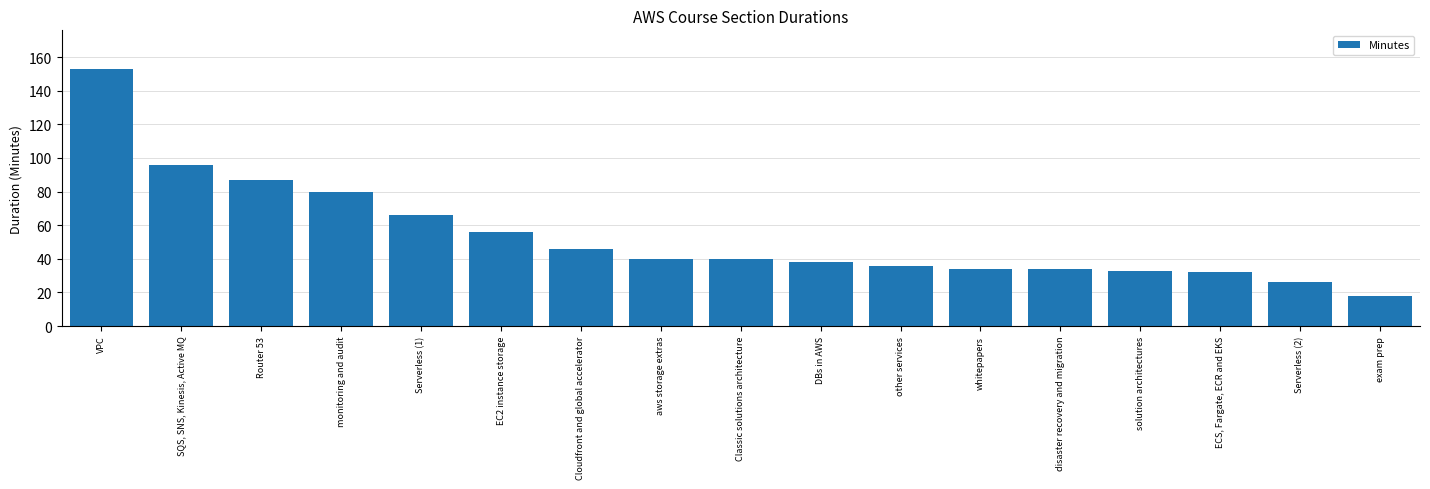

At which category does the chart reach its minimum across all series?

exam prep